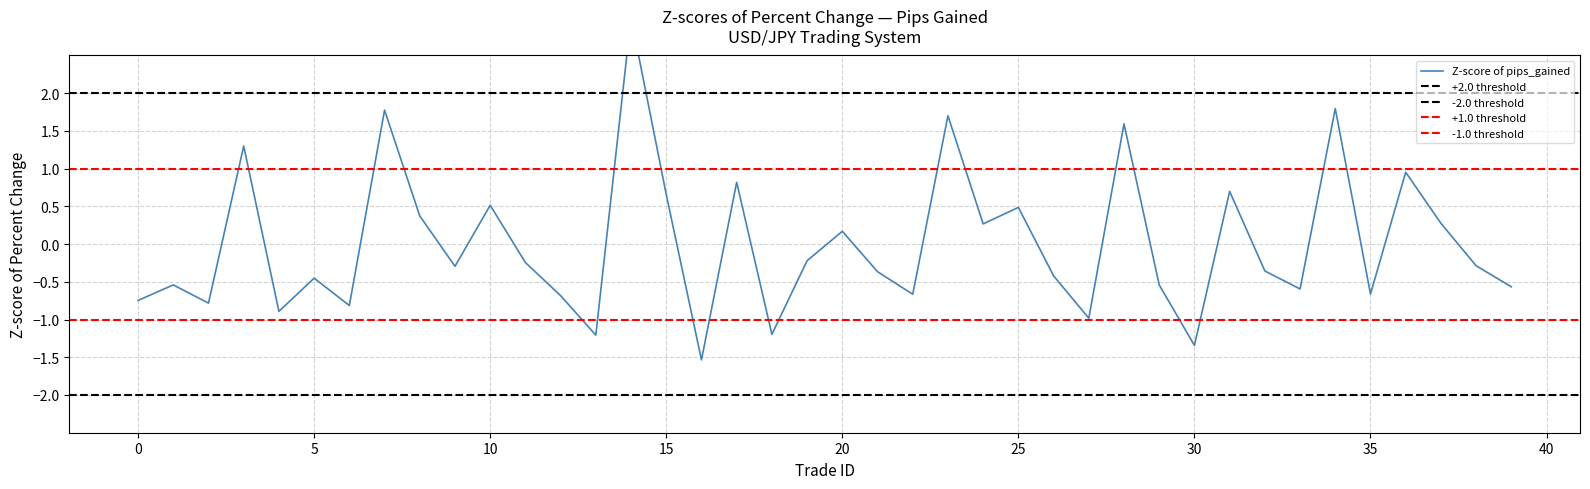

At which label does the data first exceed 0?

3